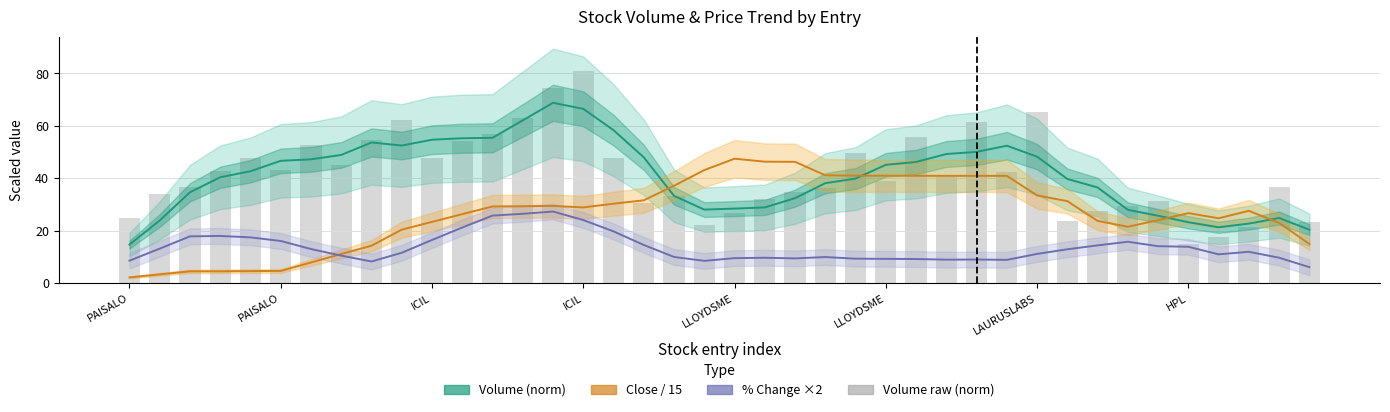

At which category is the sum across all series the highest?

ICIL